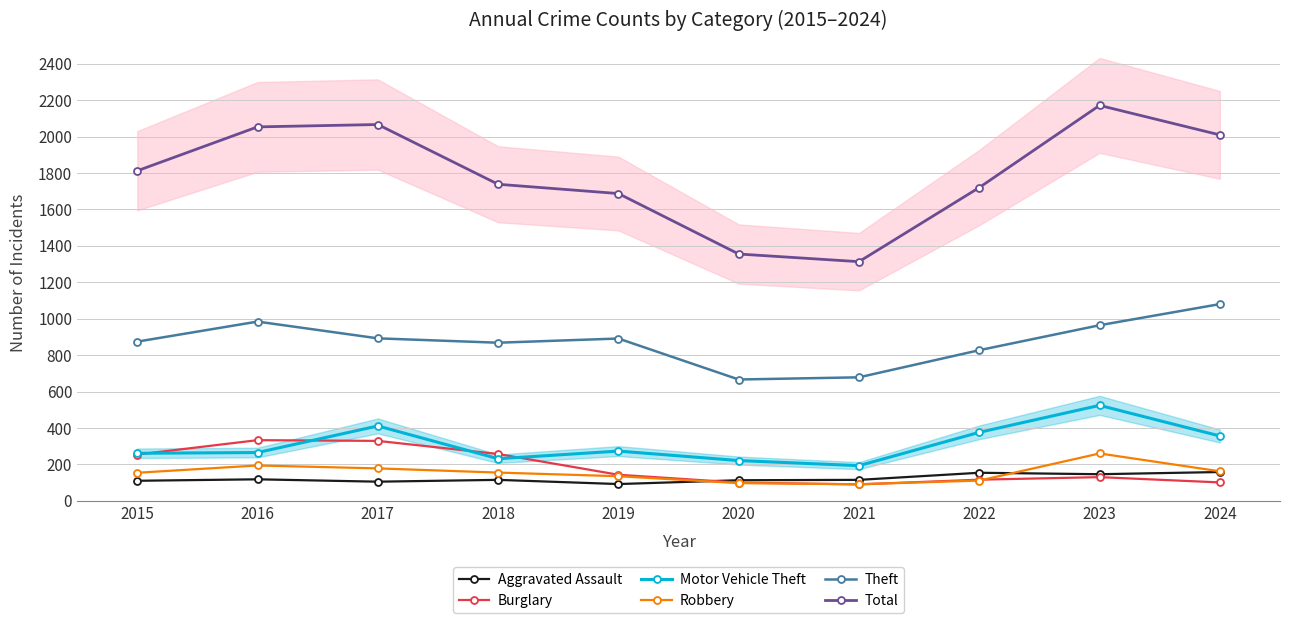

How many series are shown in this chart?

6